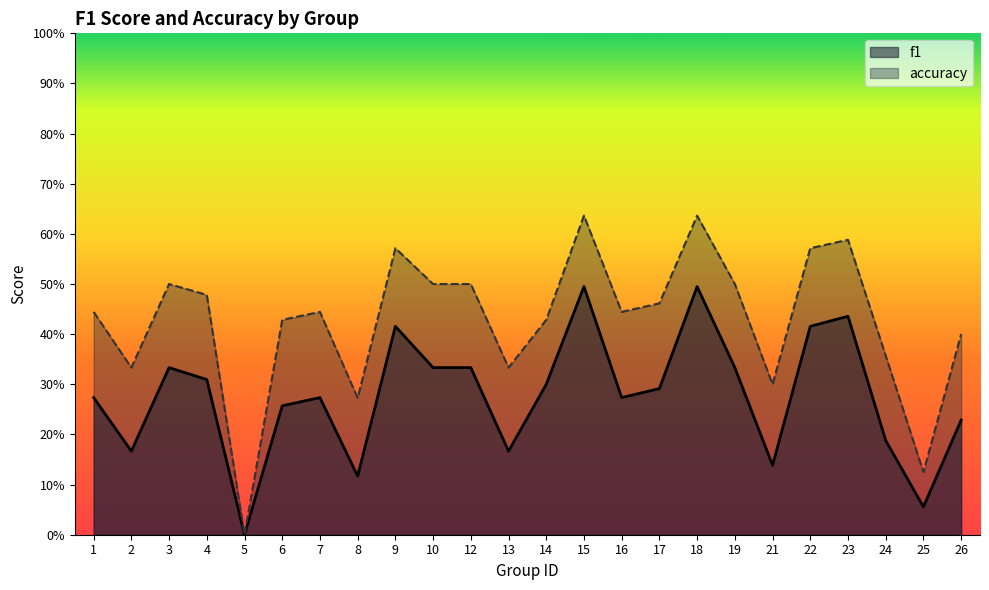

How many interior local valleys does the accuracy series have?

7